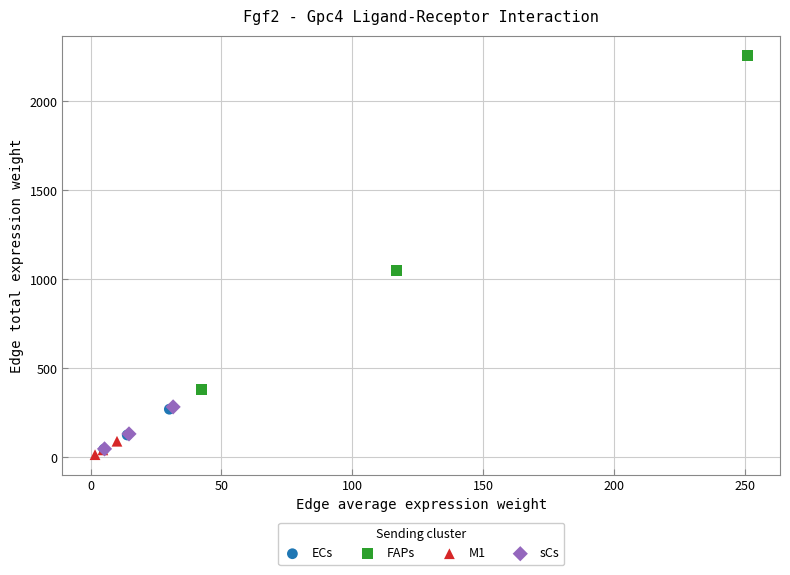

Which series has the largest Y range (max minus min)?

FAPs